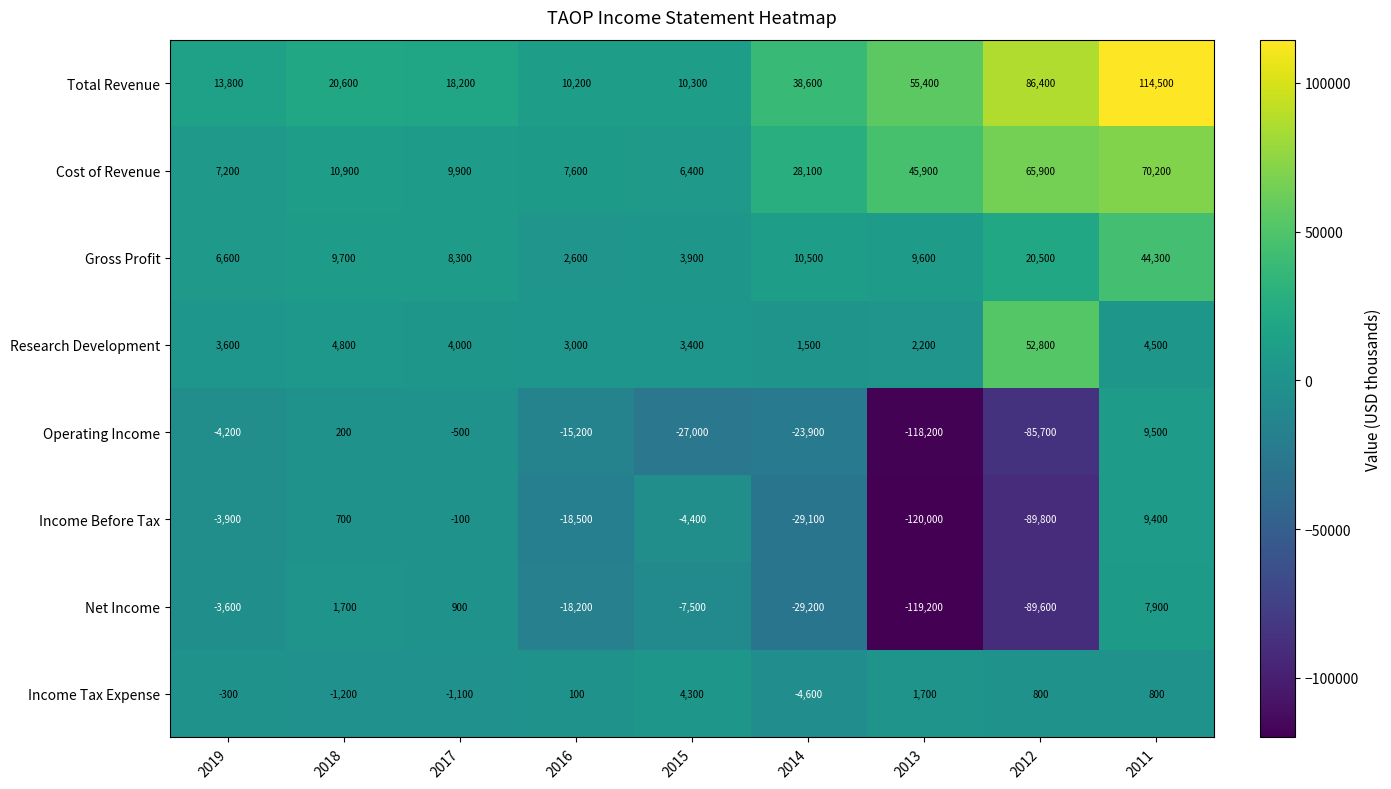

At how many categories does at least one series exceed 83364?

2